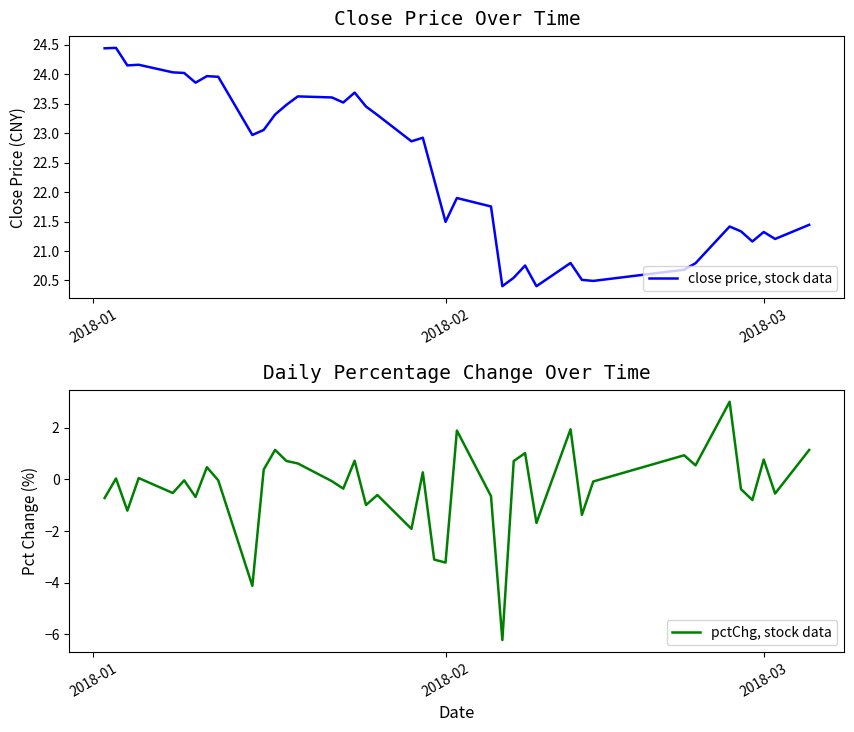

What is the maximum value for pctChg, stock data?

3.0